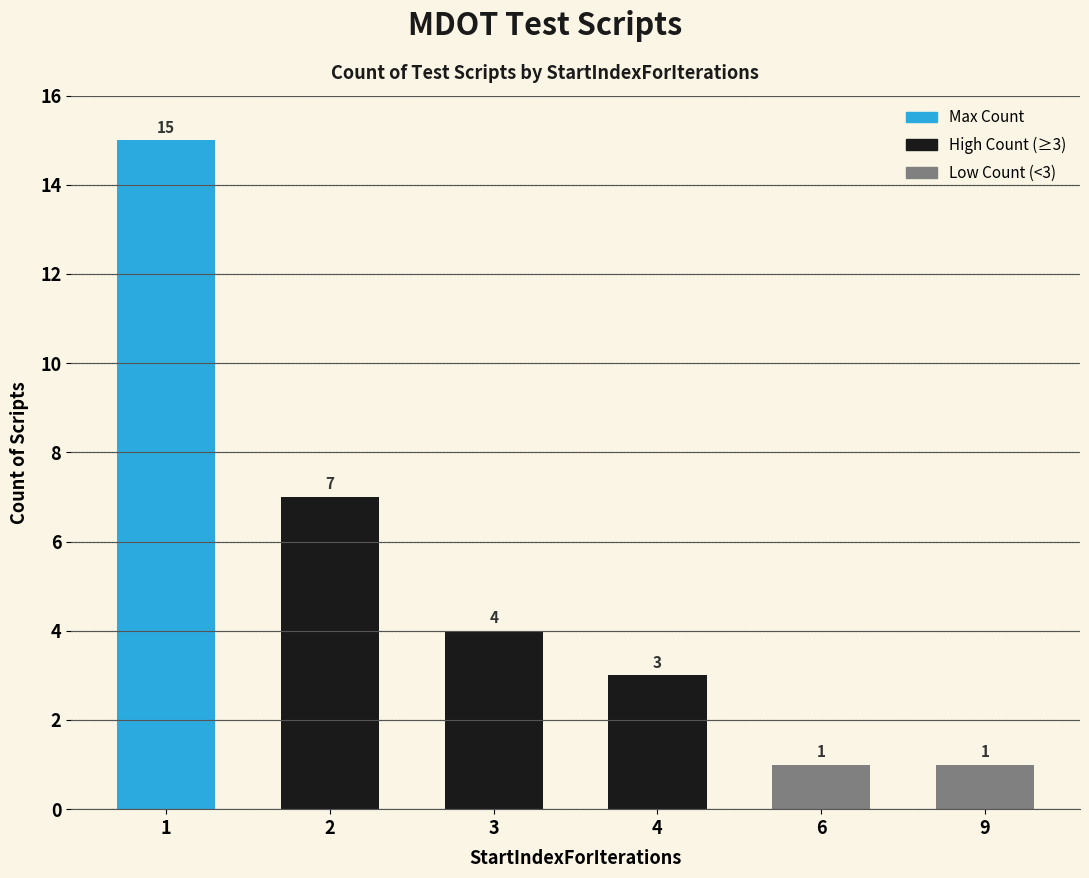

Is it true that the value at 3 is 7?

False